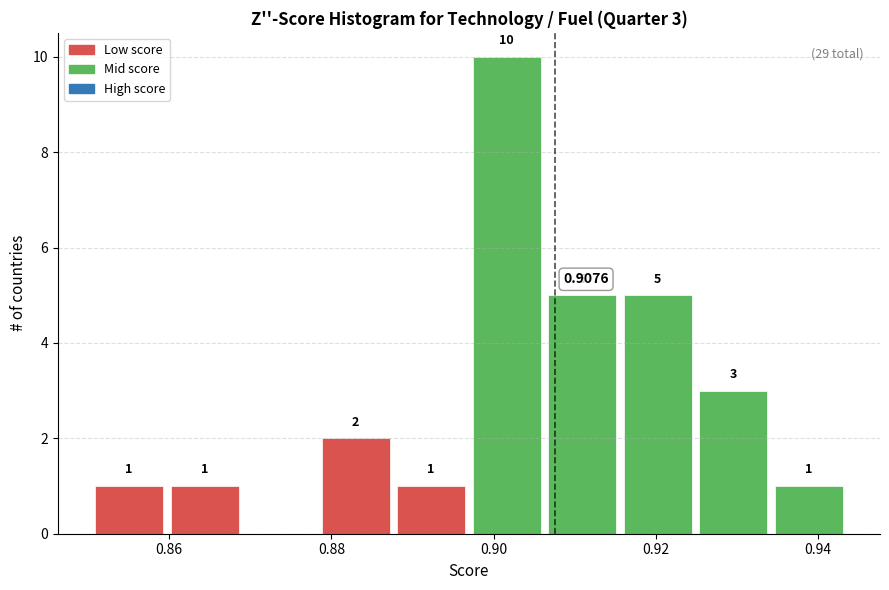

Which range on the x-axis has the tallest bar?

0.898 to 0.906